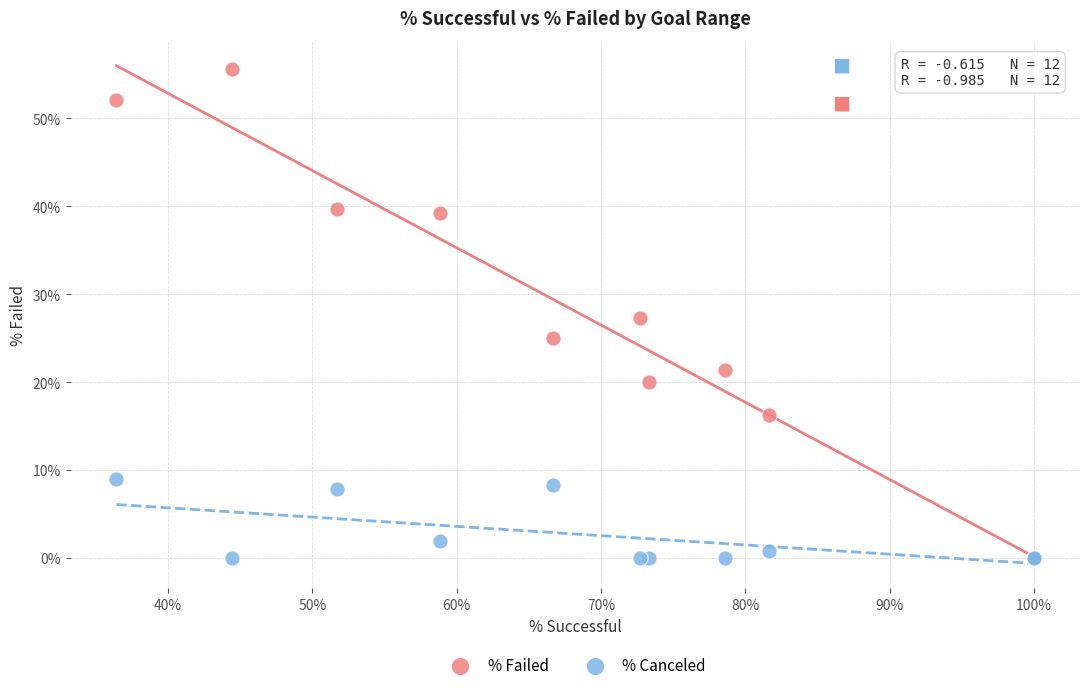

Which series contains the highest Y value?

% Failed